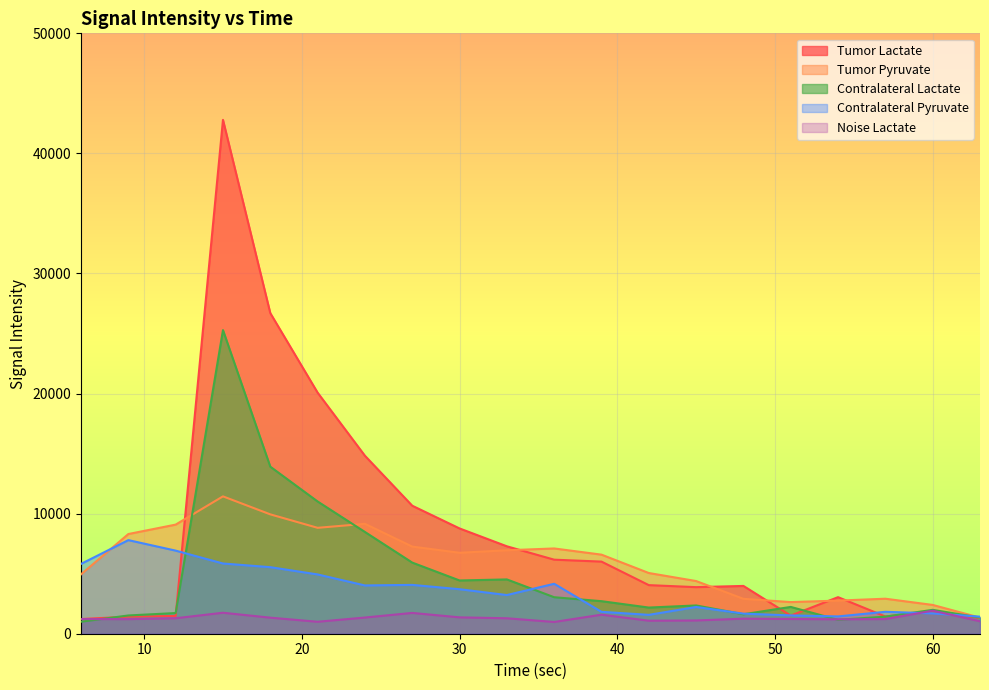

Is it true that Tumor Pyruvate equals 6585.4 at 39?

True